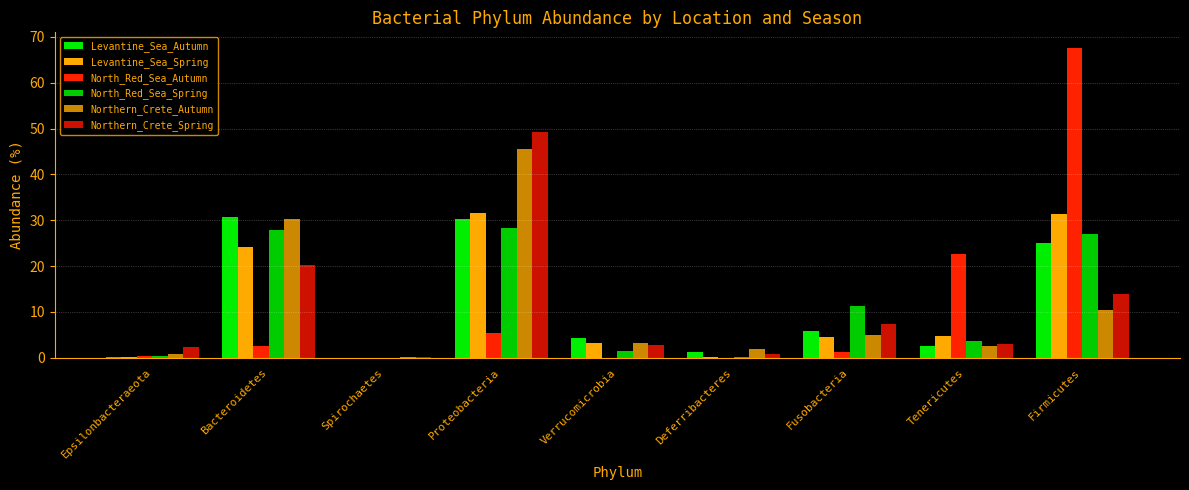

Which series has the widest spread of values?

North_Red_Sea_Autumn